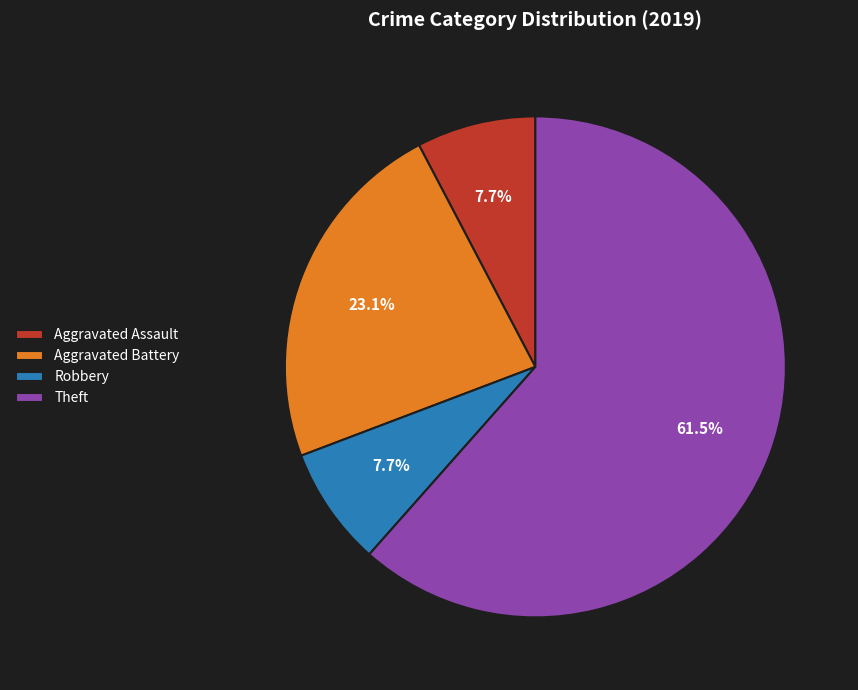

How much of the chart is everything except Aggravated Battery?

76.9%